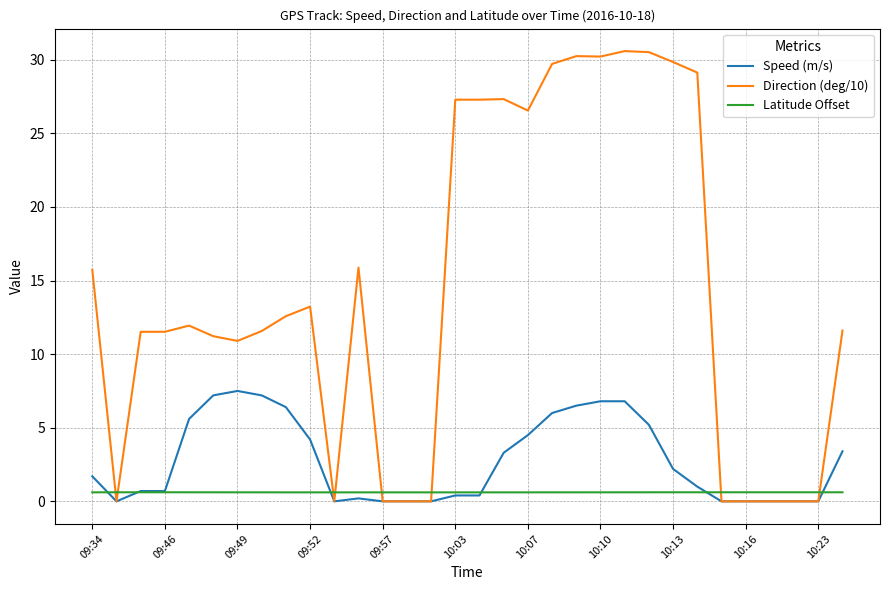

List the series in order of their peak value, highest first.

Direction (deg/10), Speed (m/s), Latitude Offset